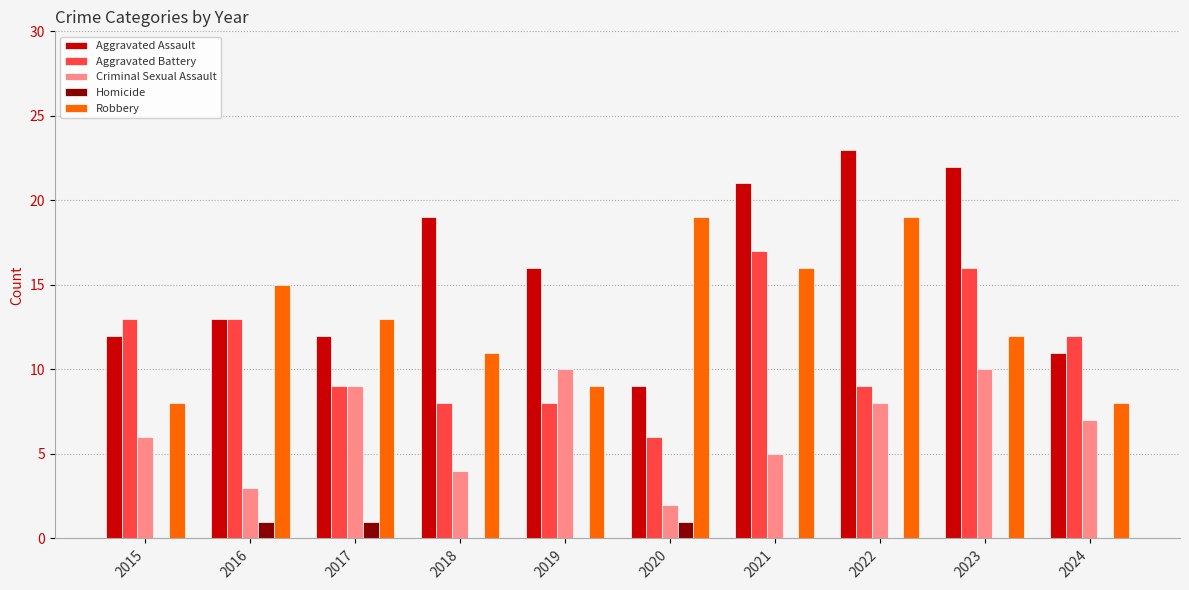

How many data points does each series have?

10